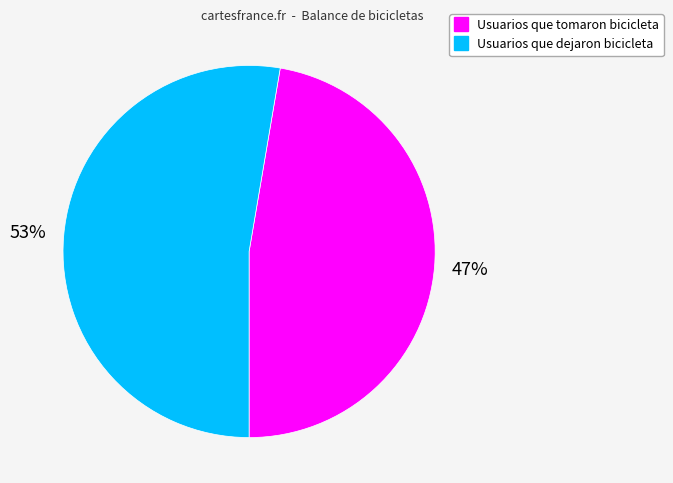

What is the smallest slice in the pie chart?

Usuarios que tomaron bicicleta